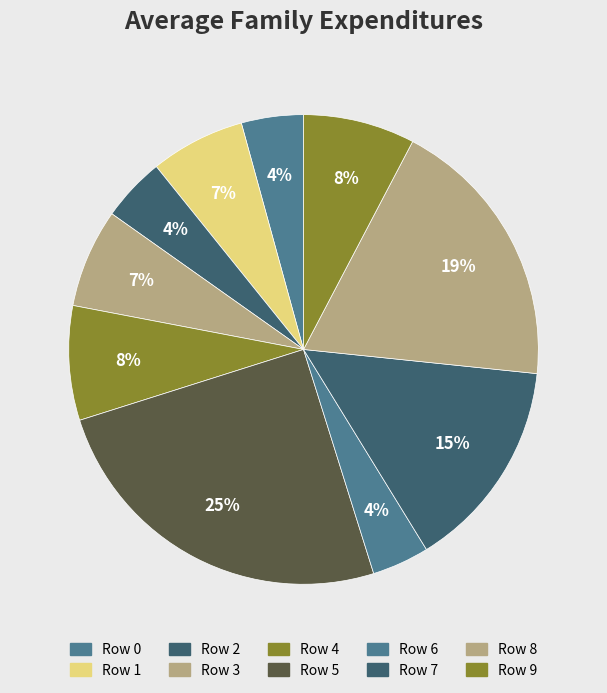

Rank the categories by value from highest to lowest.

5, 8, 7, 4, 9, 3, 1, 2, 0, 6